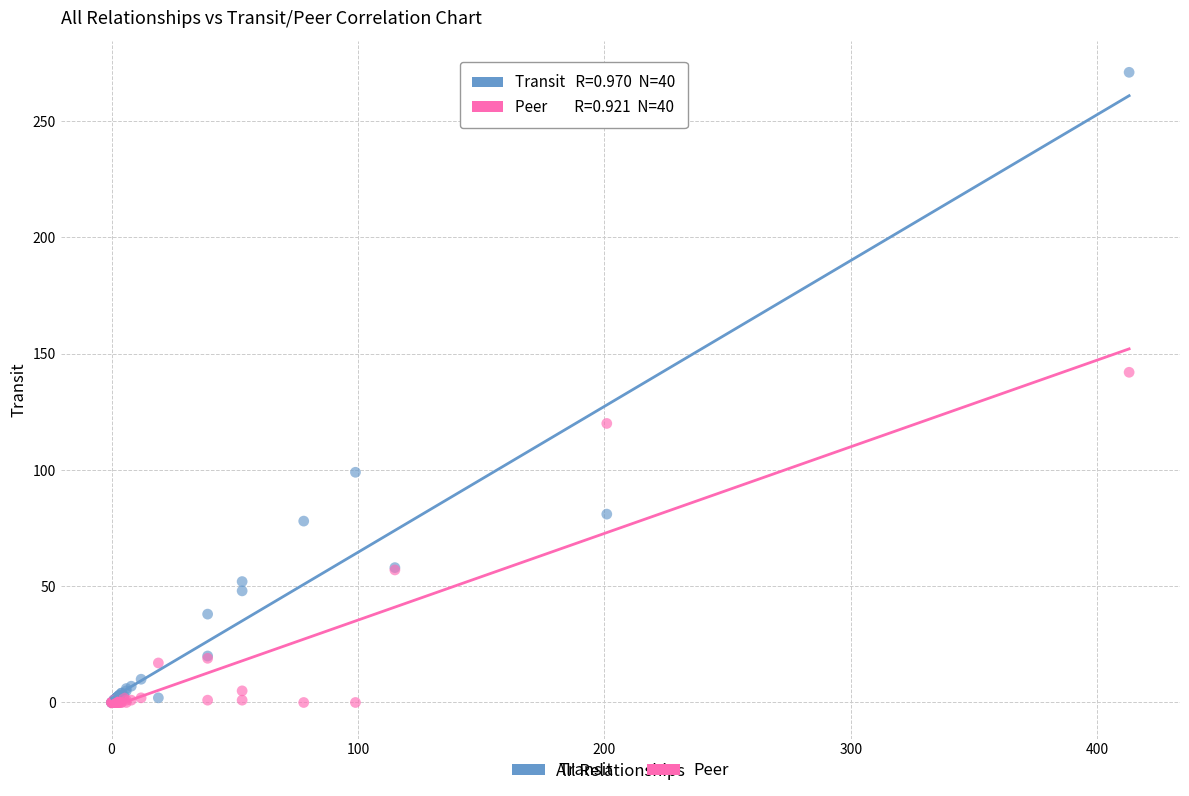

In the Transit series, what Y value is closest to 135?

99